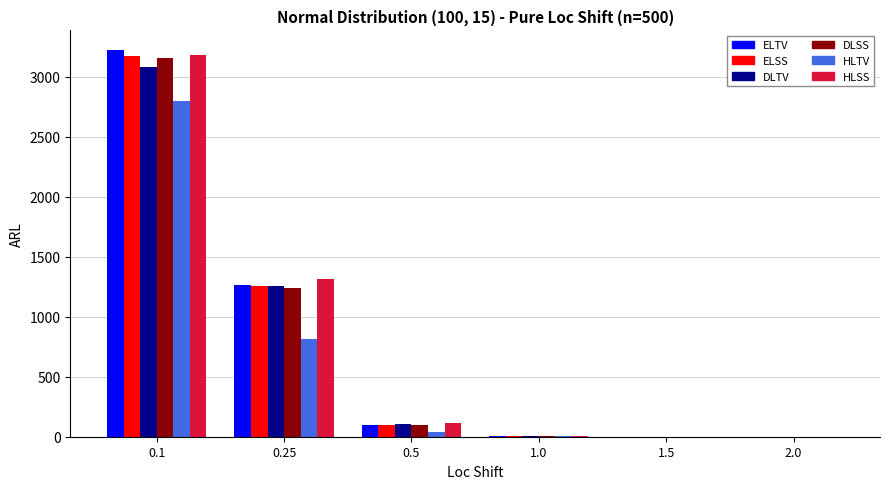

What is the sum of all ELSS values?

4533.1